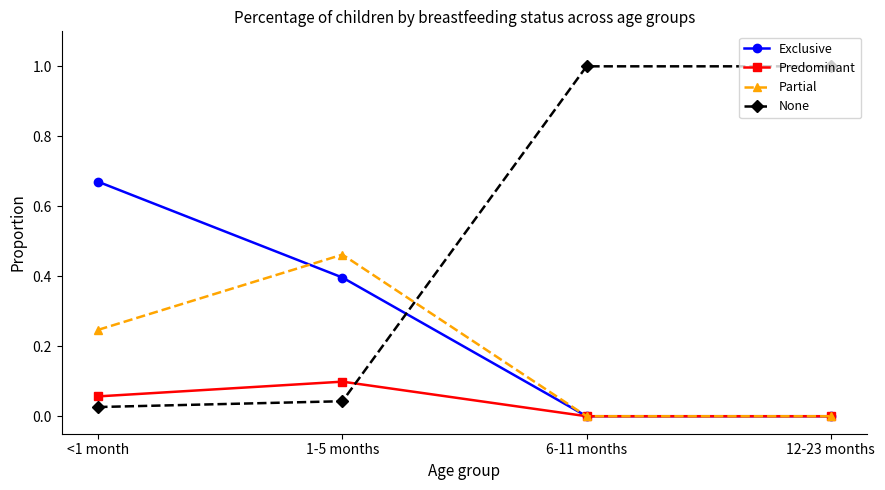

At which label does Predominant reach its peak?

1-5 months